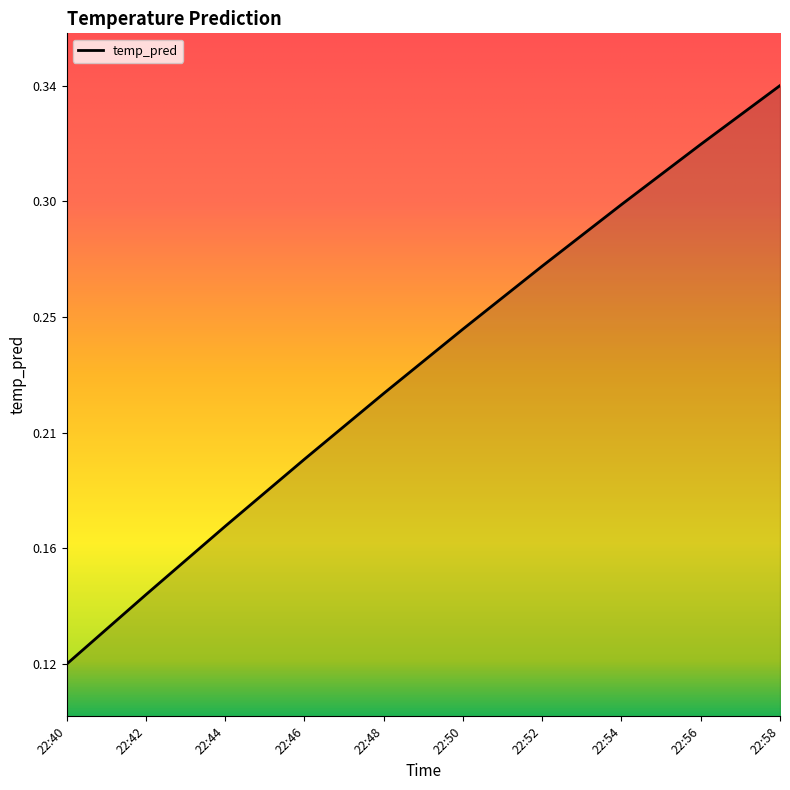

Does the chart have visible grid lines?

No